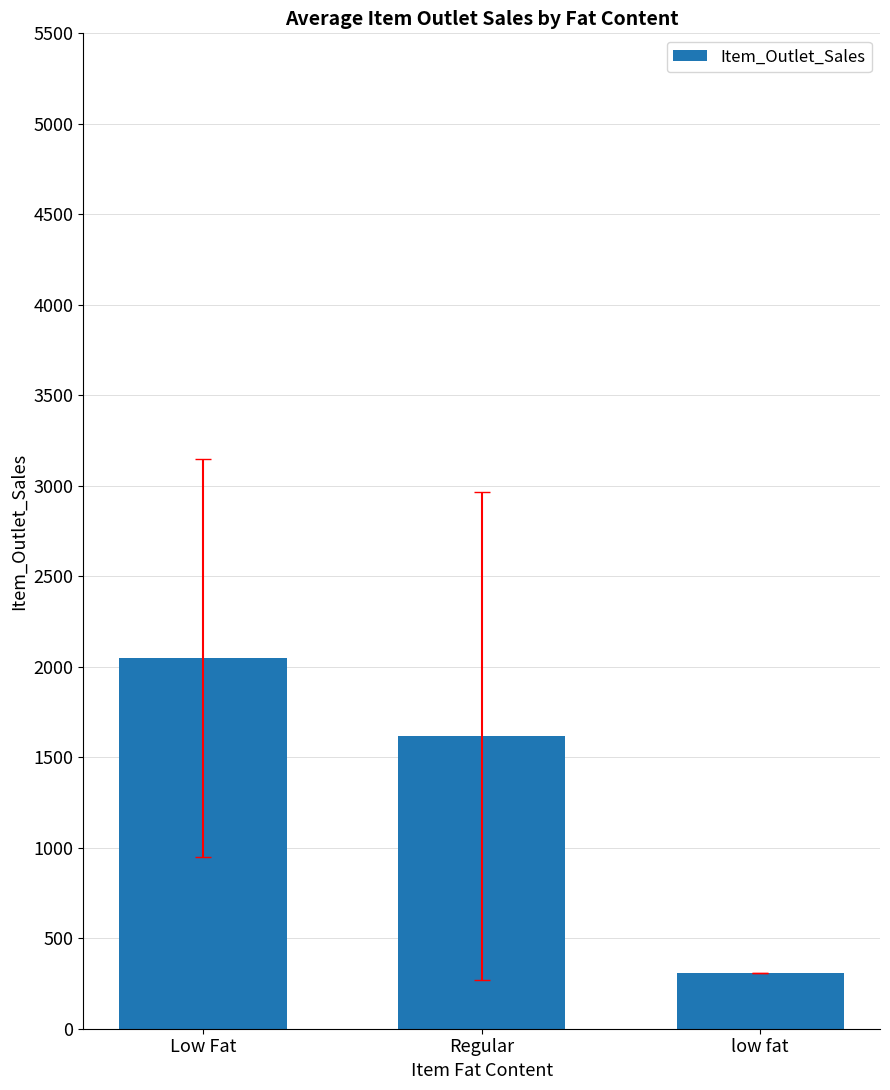

What is the ratio of the value at Regular to the value at low fat?

5.2